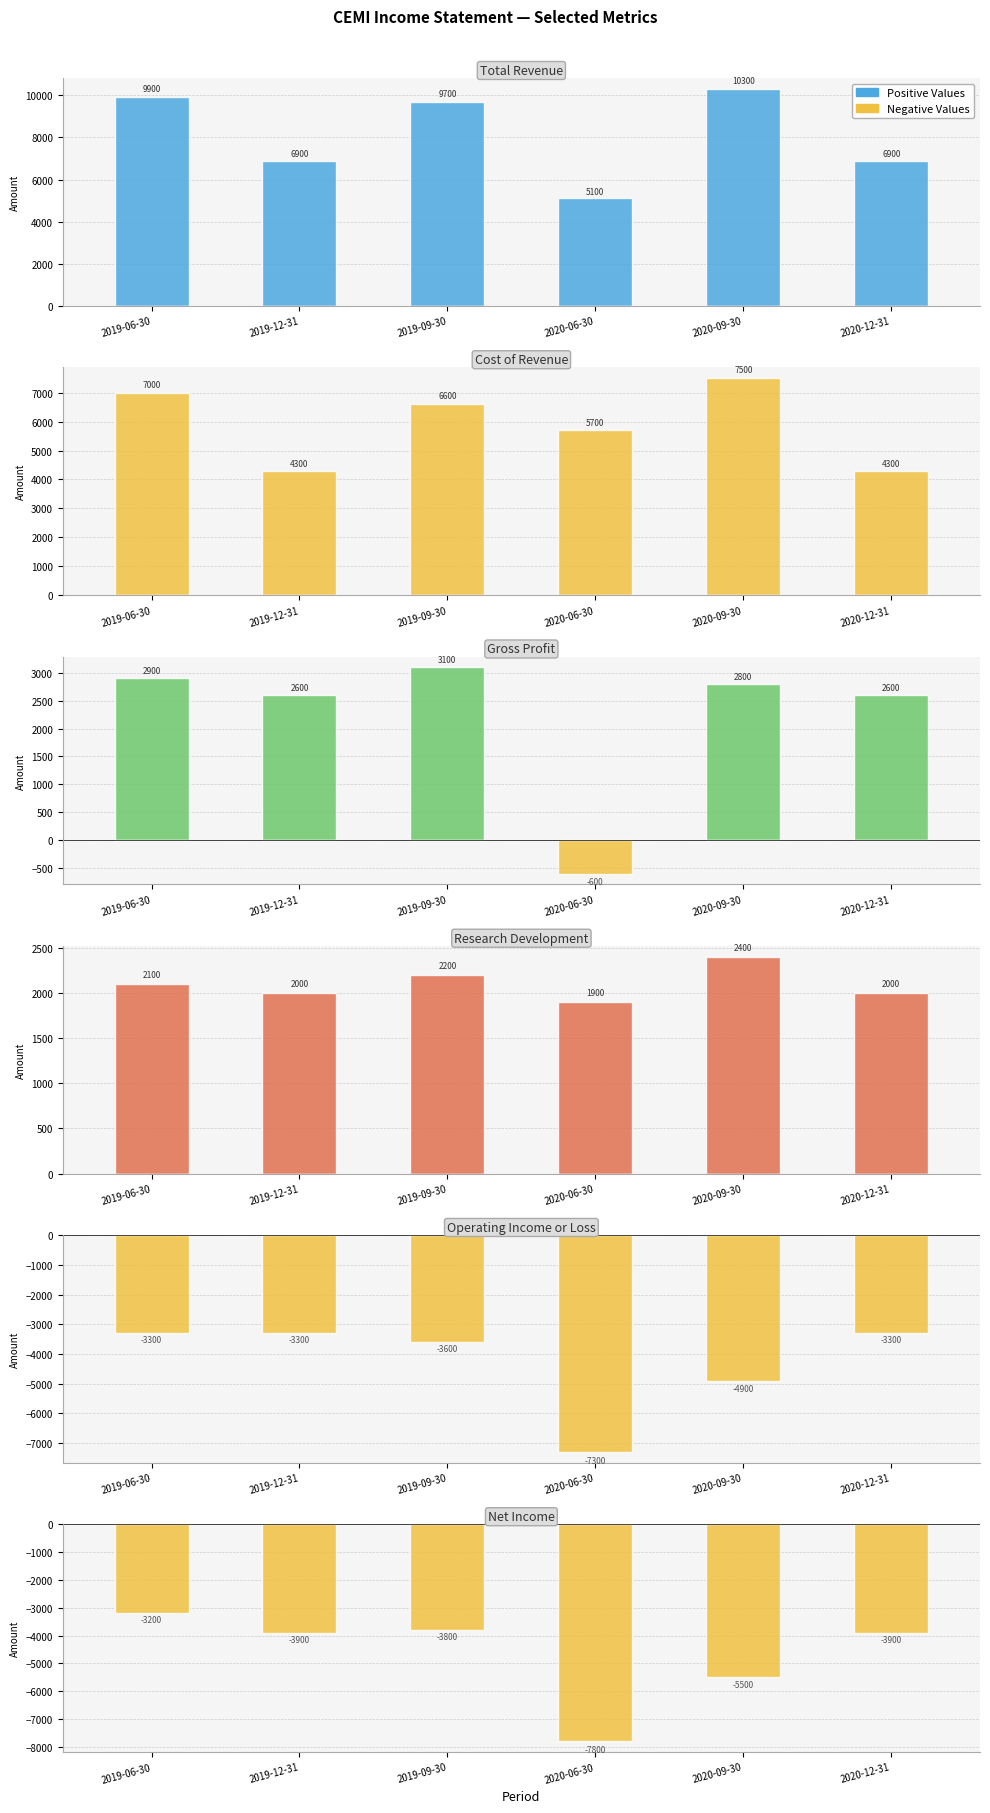

Between 2019-06-30 and 2020-06-30, which is larger?

2019-06-30